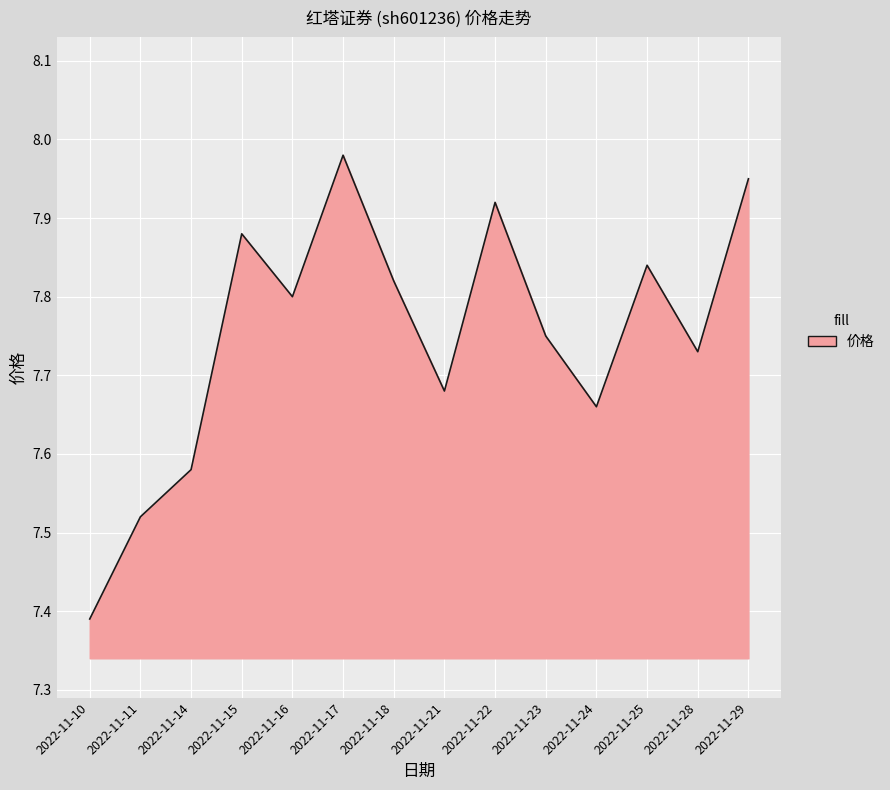

Rank the categories by value from highest to lowest.

2022-11-17, 2022-11-29, 2022-11-22, 2022-11-15, 2022-11-25, 2022-11-18, 2022-11-16, 2022-11-23, 2022-11-28, 2022-11-21, 2022-11-24, 2022-11-14, 2022-11-11, 2022-11-10